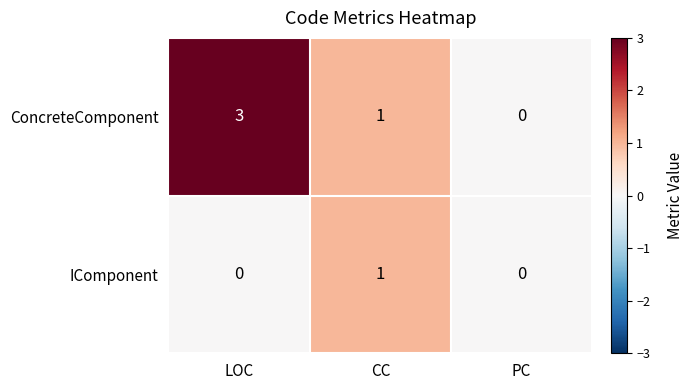

True or false: IComponent has a value of 0 at LOC.

True